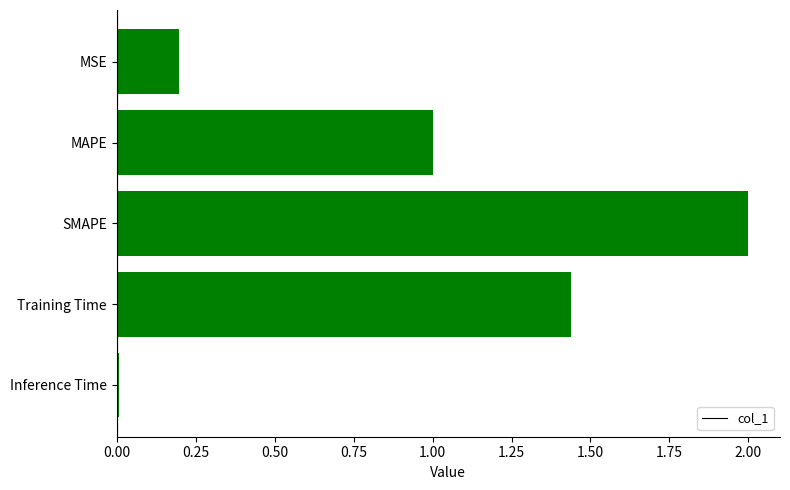

True or false: the data shows 1.5 at MAPE.

False